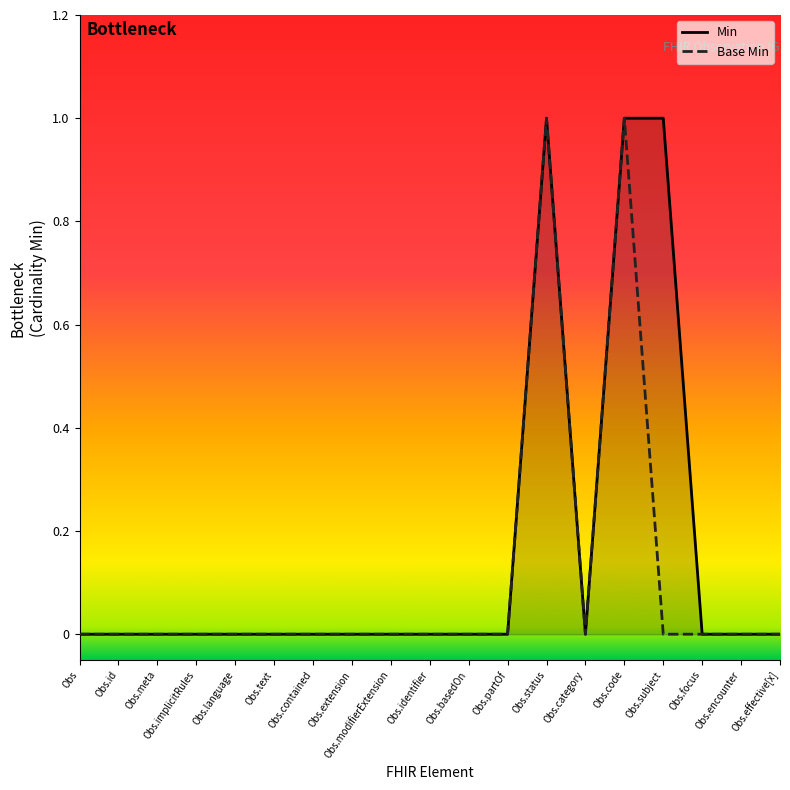

What is the label of the 16th point from the right?

Obs.implicitRules